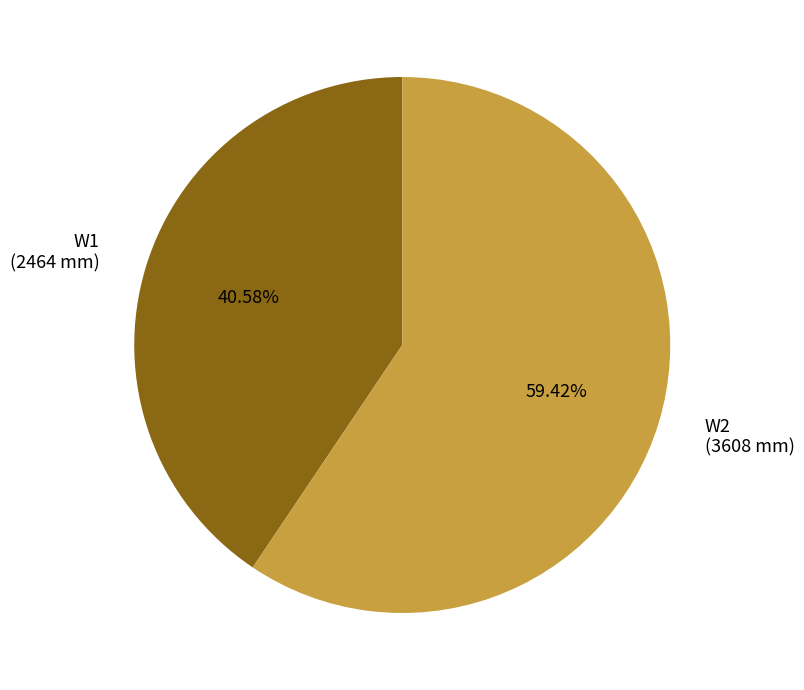

Approximately how many times larger is the value at W1 compared to W2?

0.7